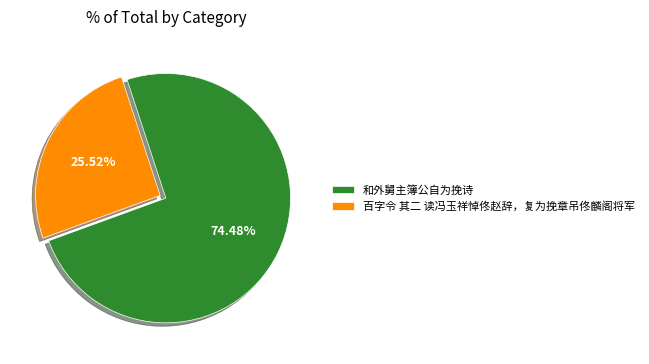

Which slice is the largest?

和外舅主簿公自为挽诗